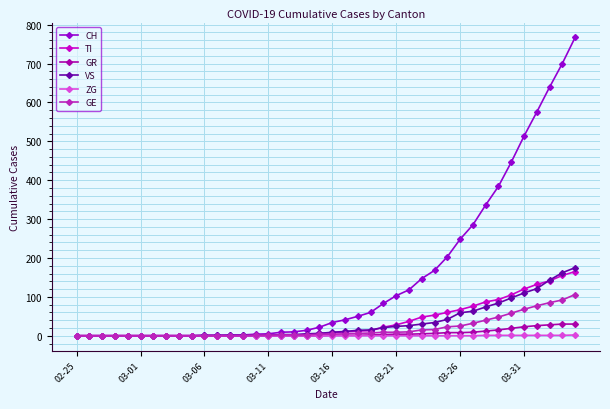

Which series has the largest total across all categories?

CH